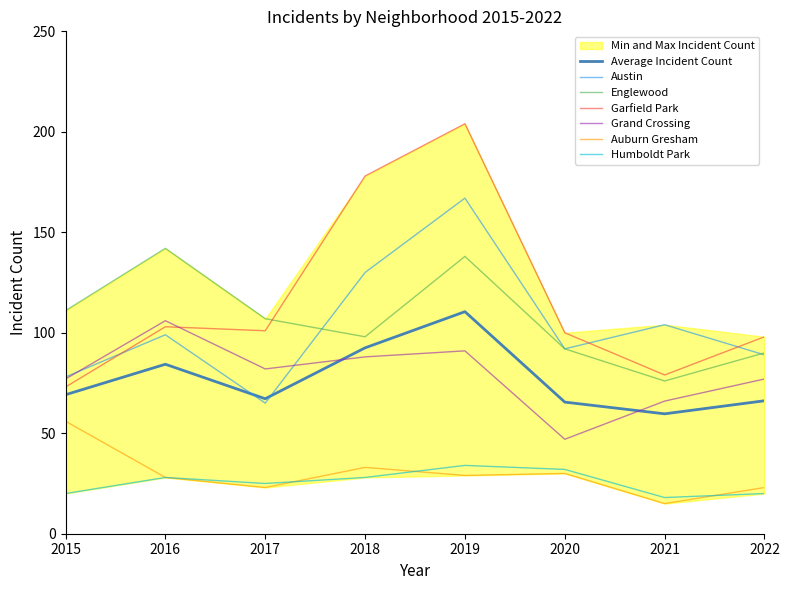

Which label corresponds to the largest value in the chart?

2019